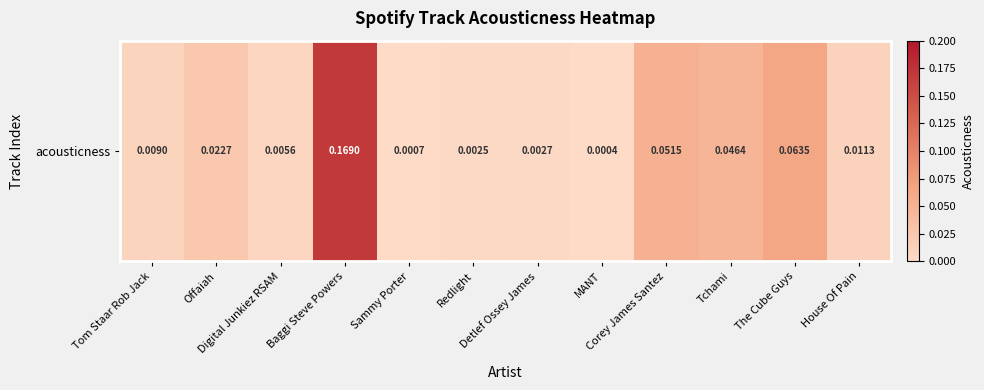

The value at Redlight is 0.0. True or false?

False